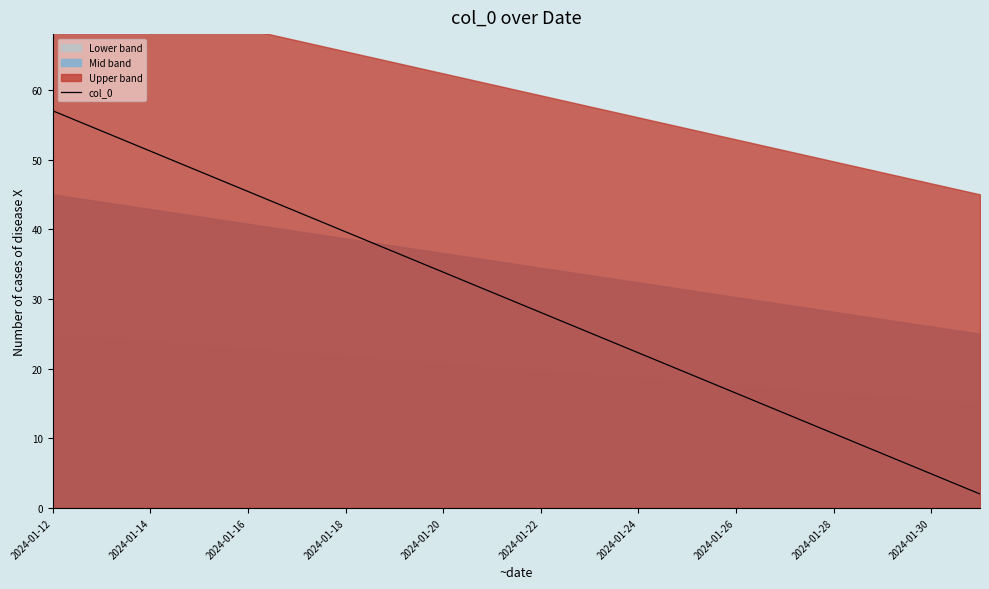

How many lines are shown in the chart?

1